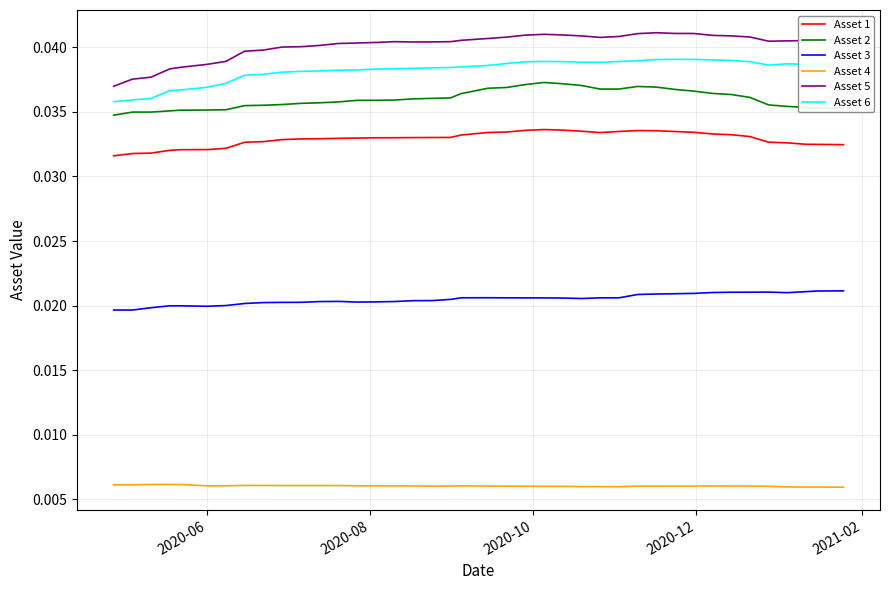

Rank the series by their maximum value, from lowest to highest.

Asset 4, Asset 3, Asset 1, Asset 2, Asset 6, Asset 5